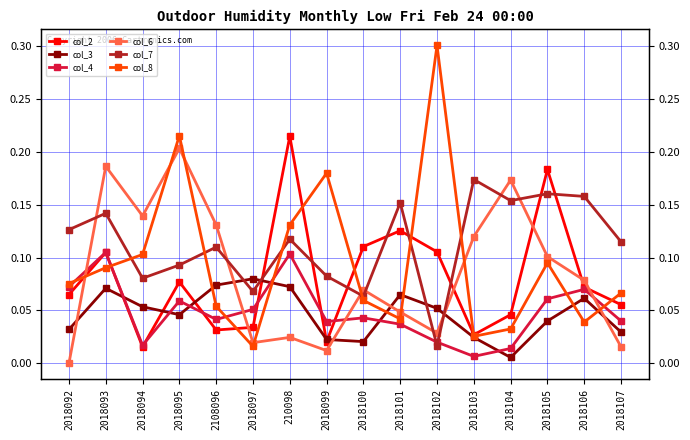

Is it true that col_4 equals 0.1 at 2018100?

False